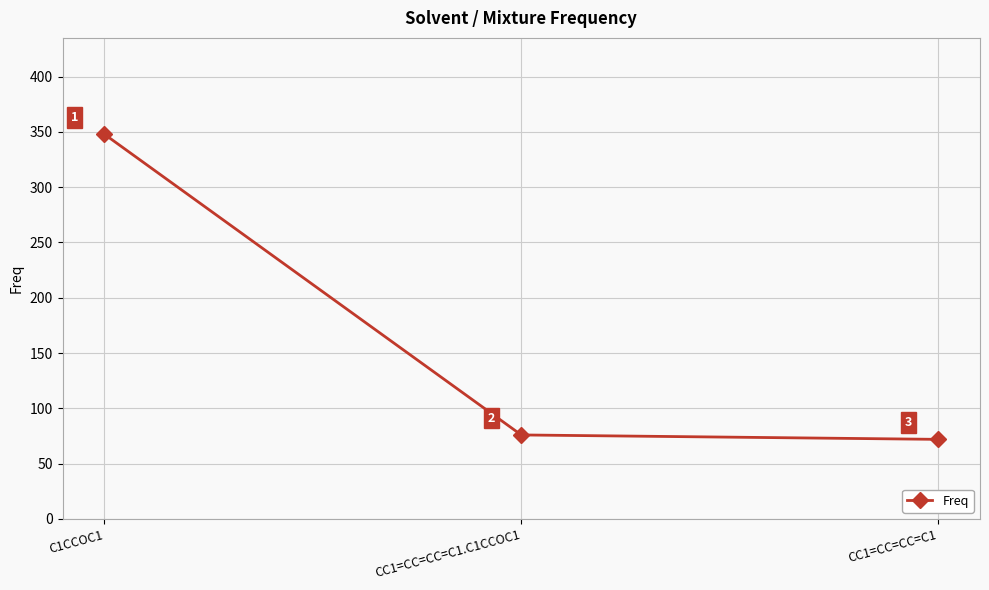

Rank the categories by value from lowest to highest.

CC1=CC=CC=C1, CC1=CC=CC=C1.C1CCOC1, C1CCOC1